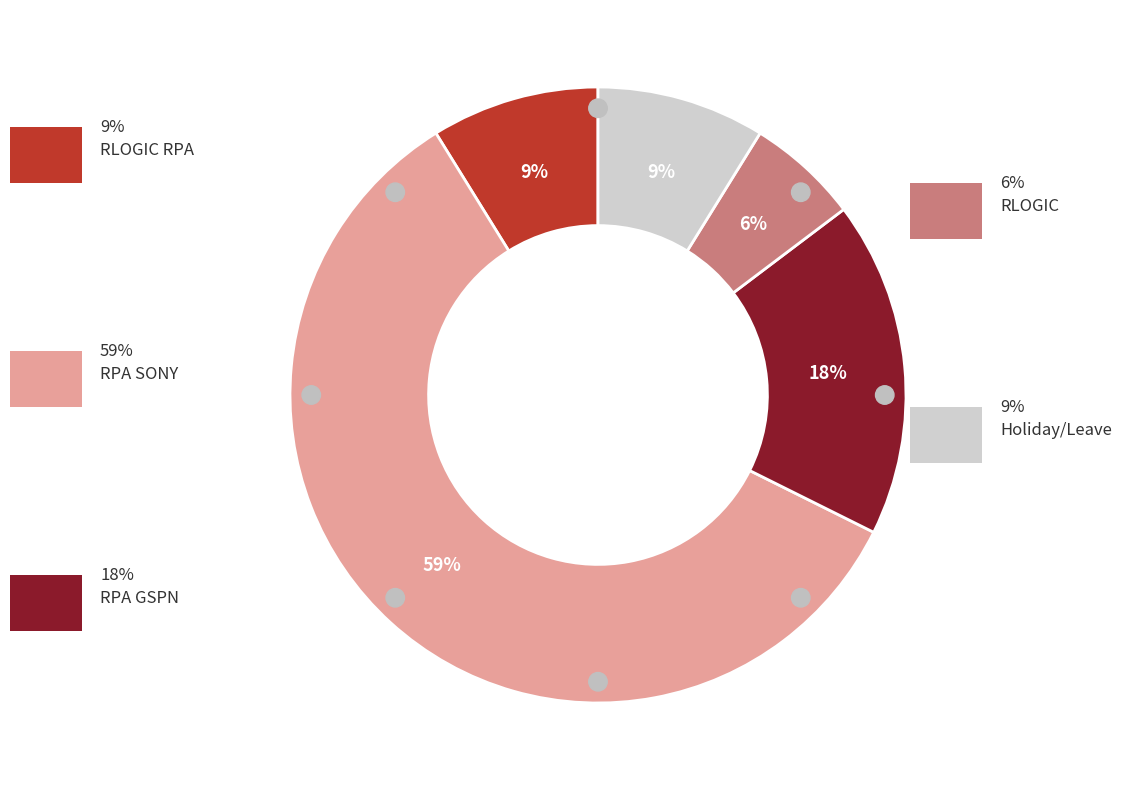

Does RPA GSPN account for over 50% of the chart?

No